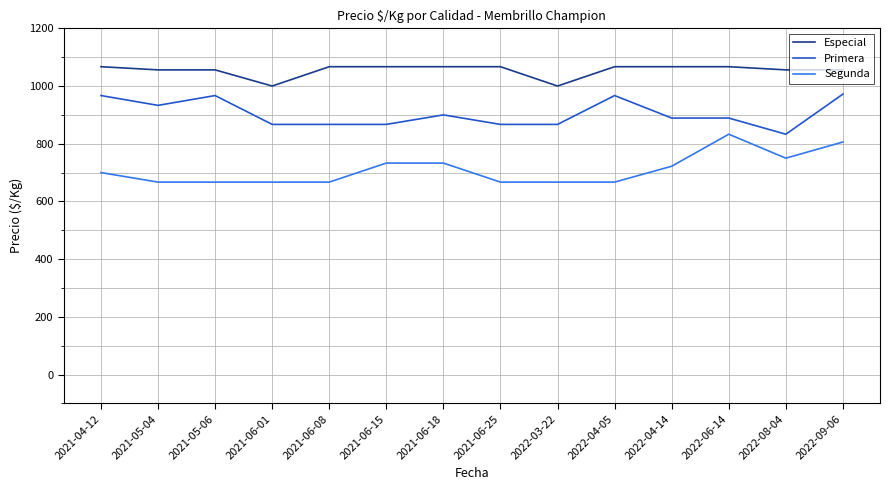

What is the total value across all series at 2022-04-05?

2701